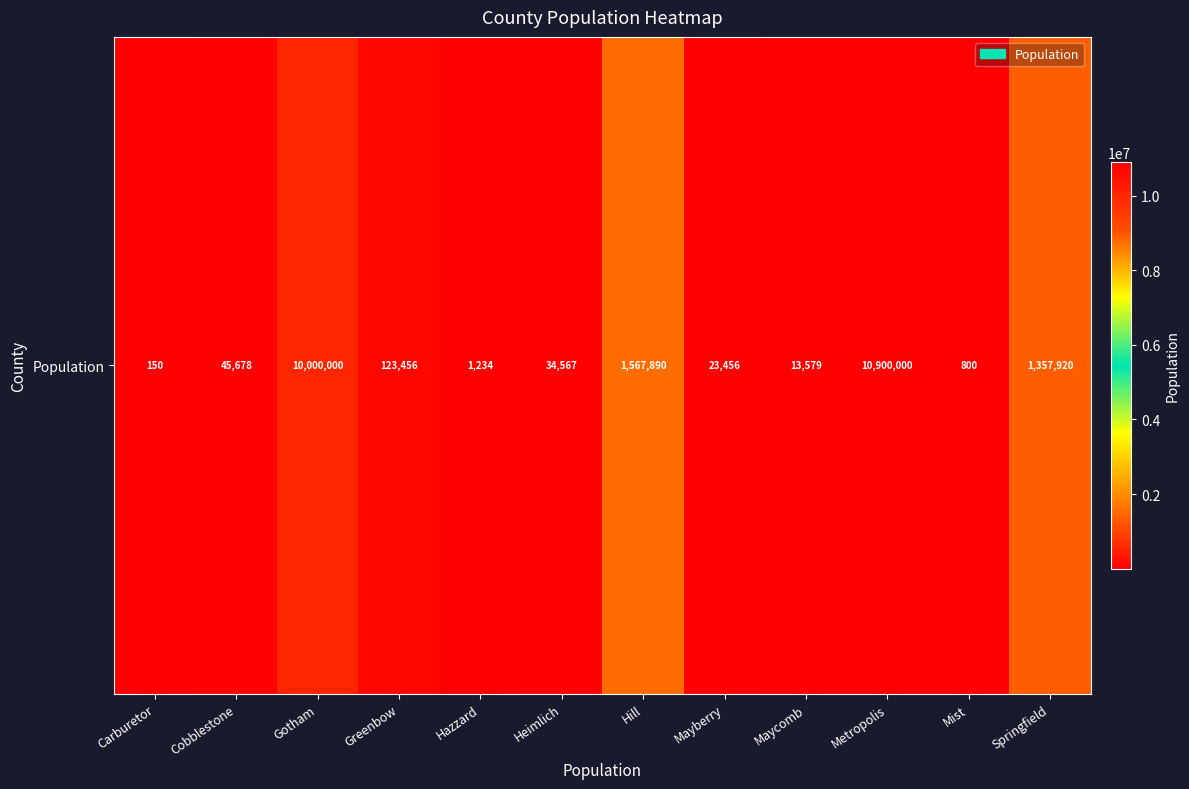

The value at Hazzard is 1234. True or false?

True